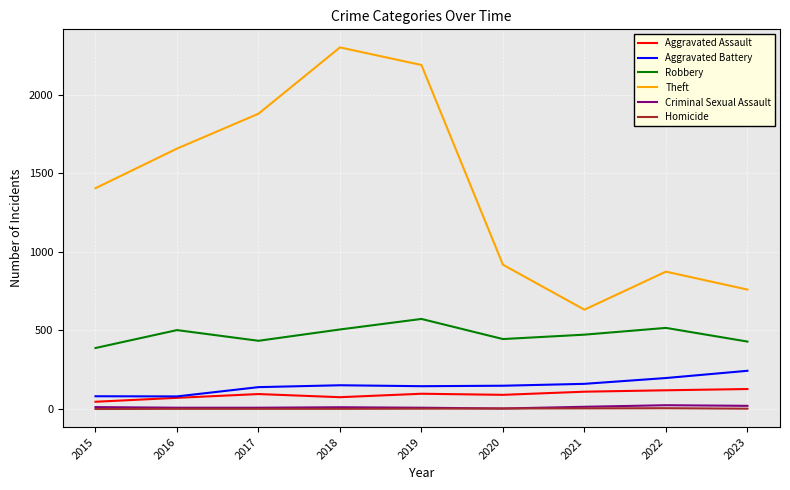

Which category has the lowest value in the Theft series?

2021